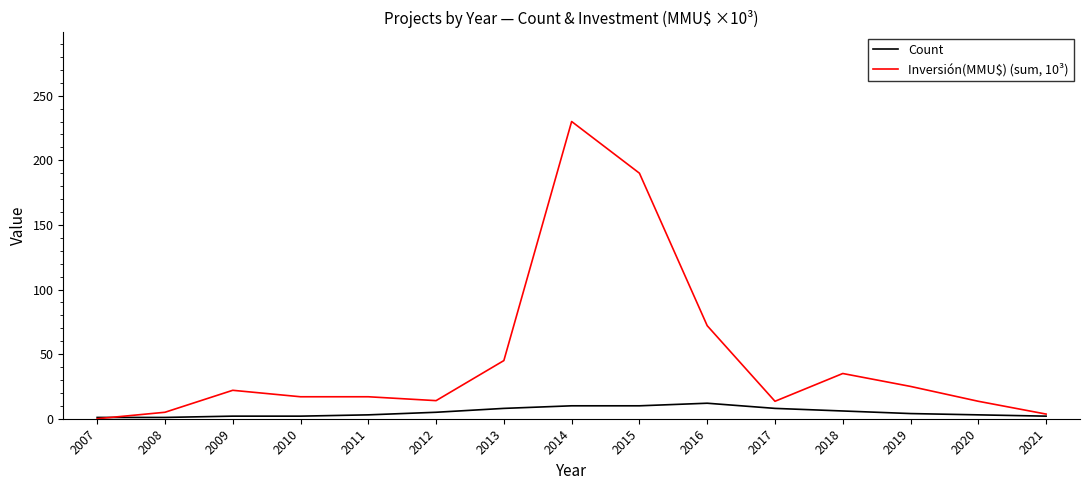

At which category is the sum across all series the highest?

2014